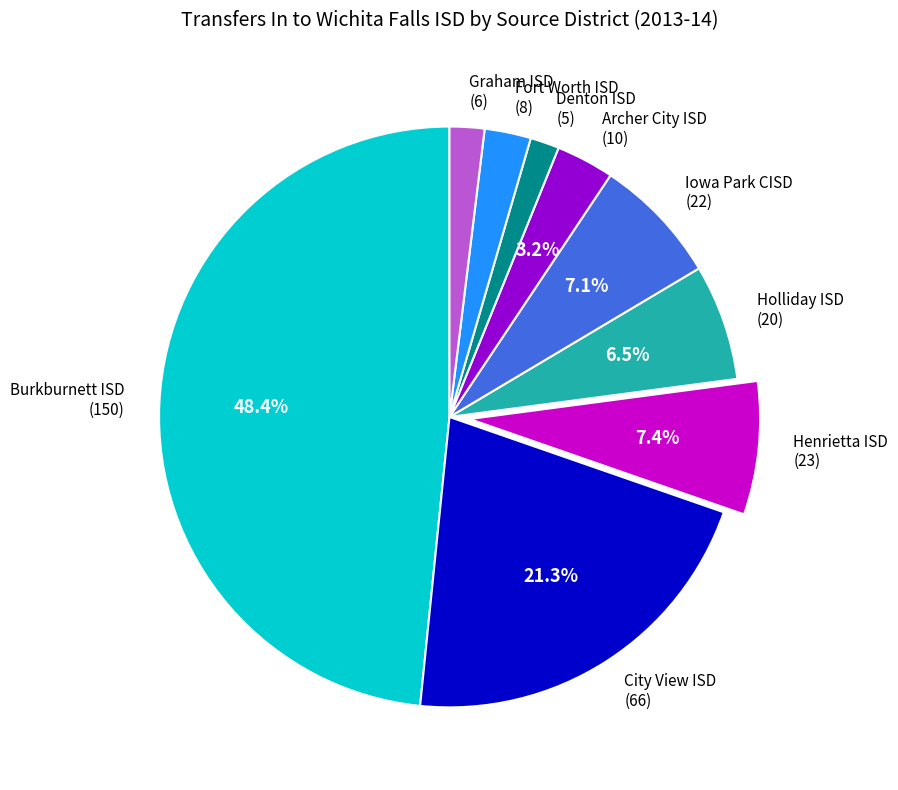

To the nearest percent, what is the difference between the largest and smallest slice percentages?

47%